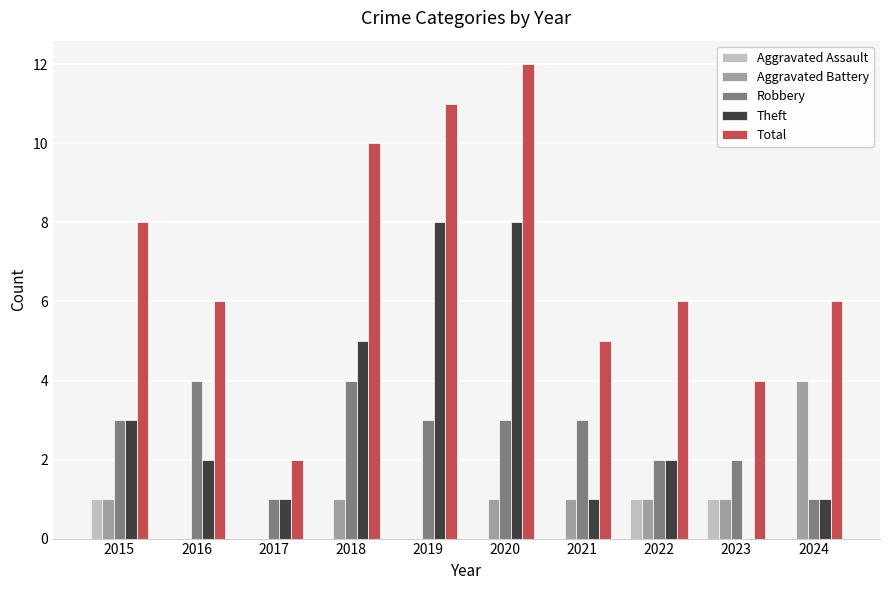

Which series has the largest total across all categories?

Total